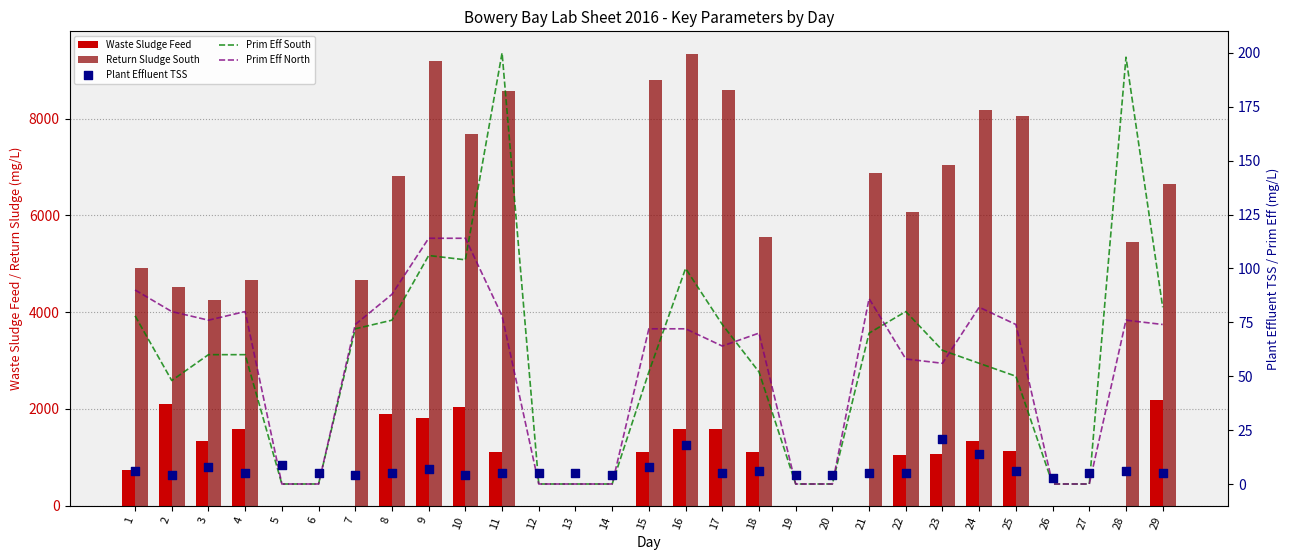

Which series contains the highest Y value?

Return Sludge South